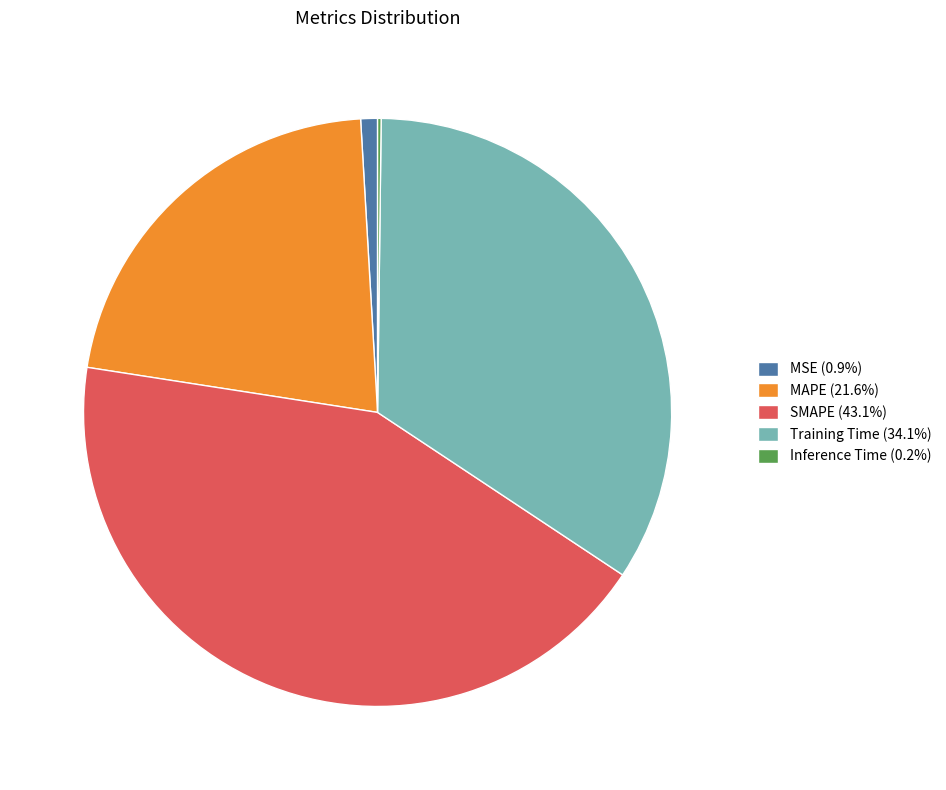

Is it true that SMAPE is 43% of the pie?

True